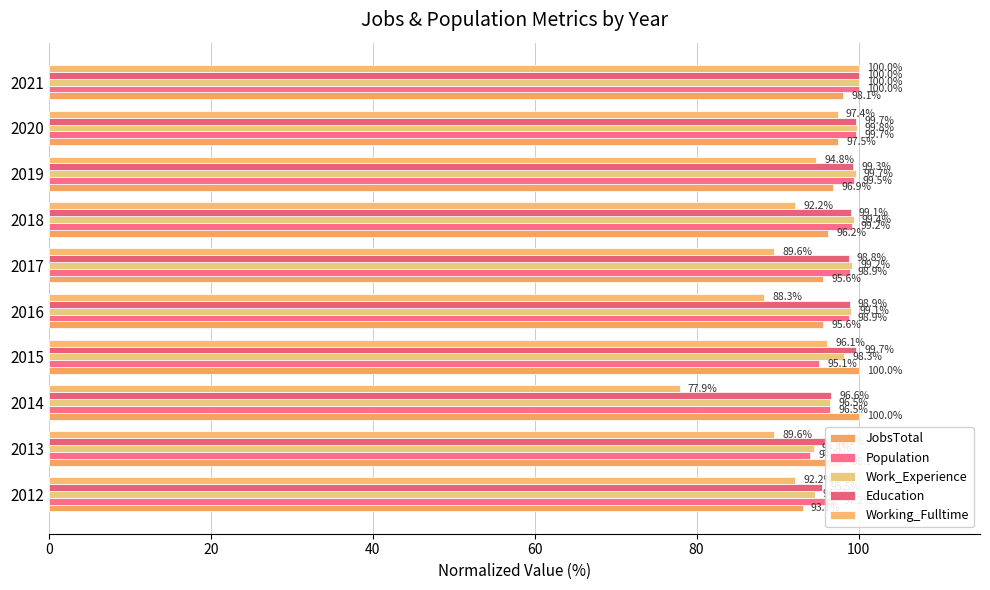

What is the greatest value displayed?

100.0